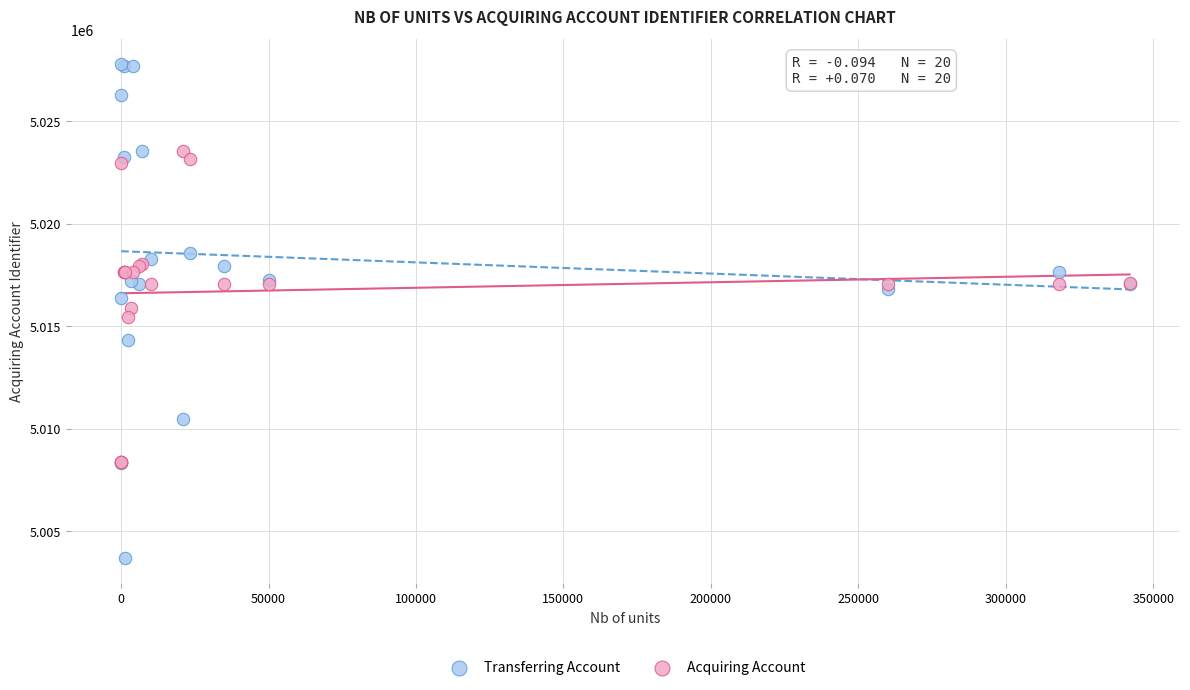

Which series has the largest Y range (max minus min)?

Transferring Account